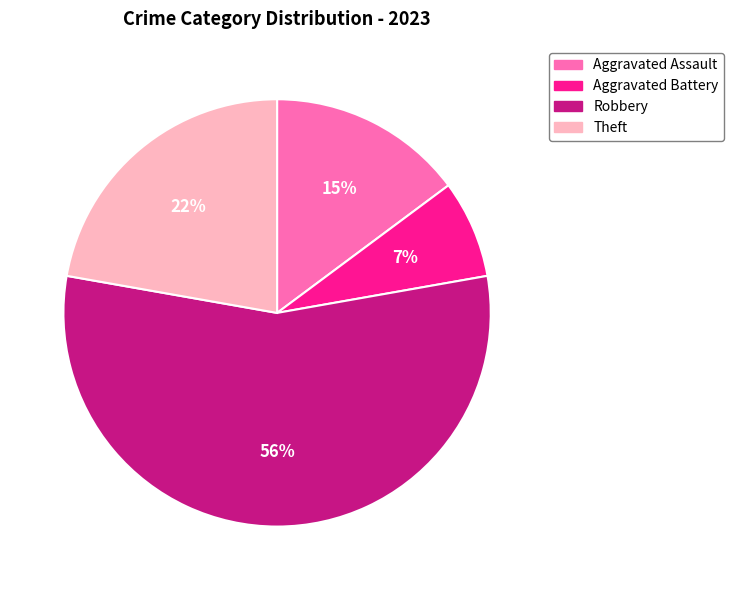

To the nearest percent, what portion does Robbery represent?

56%